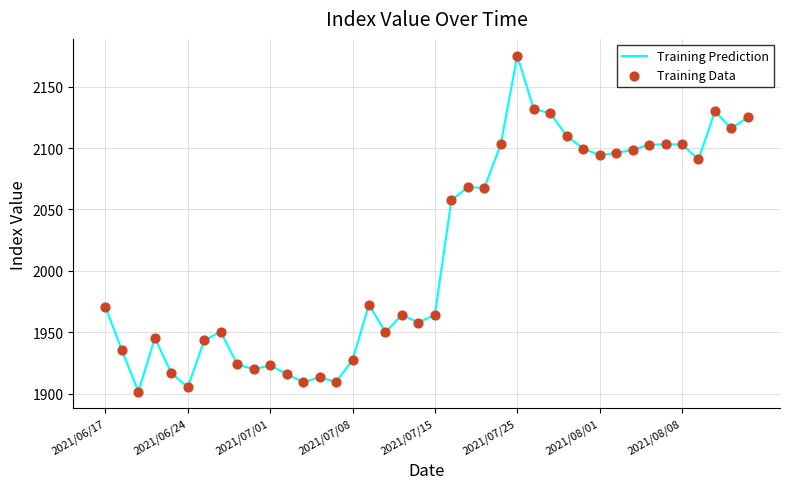

What is the difference between the maximum and minimum values?

273.4